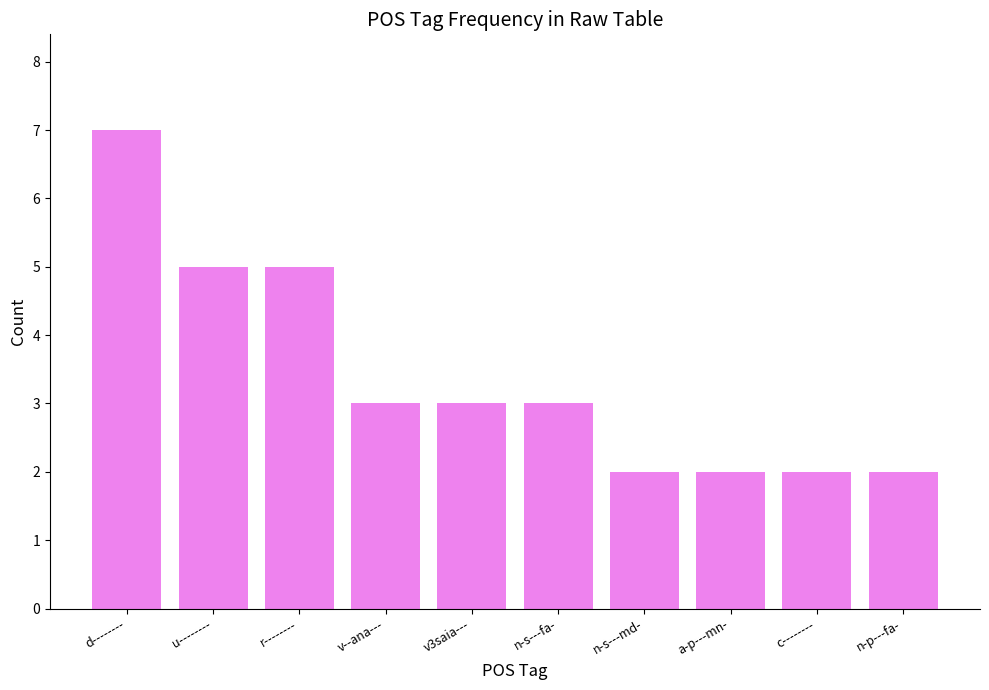

What is the greatest value displayed?

7